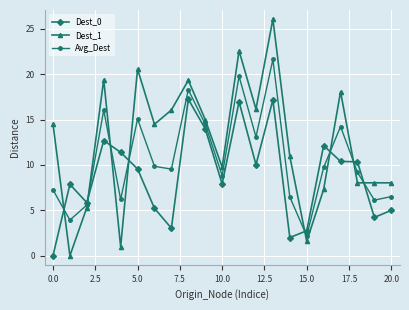

What is the value of the Dest_1 point at the 5th from the left?

1.0